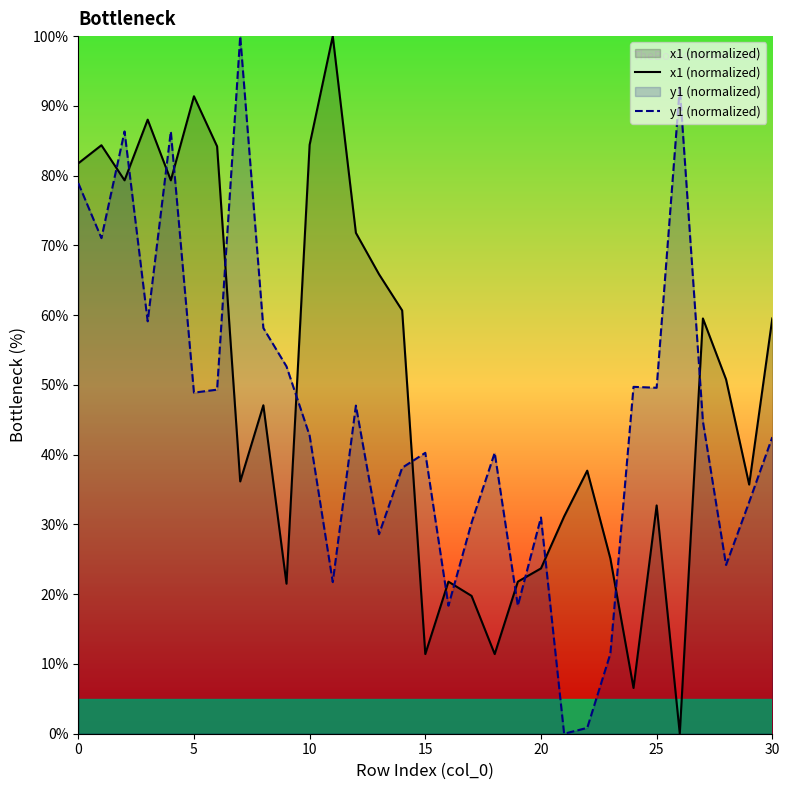

What is the total value across all series at 25?

82.3